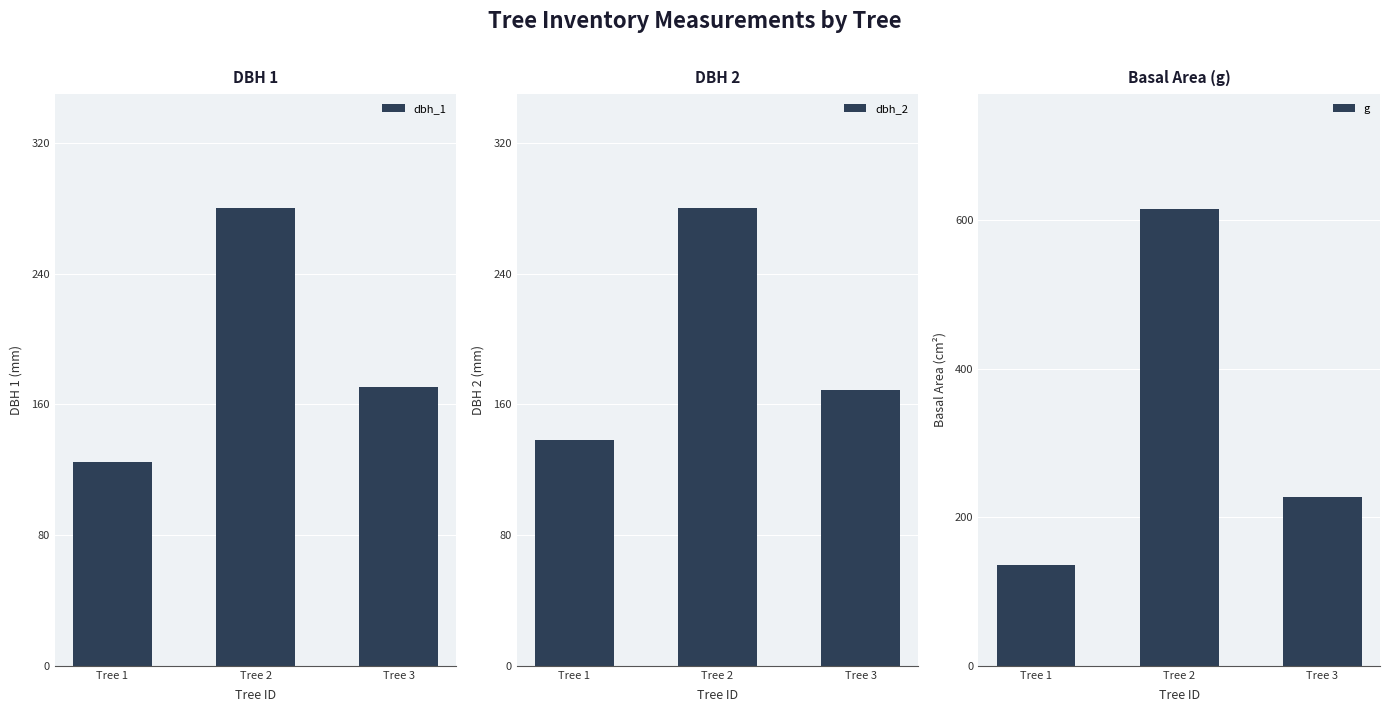

What is the sum of all dbh_1 values?

576